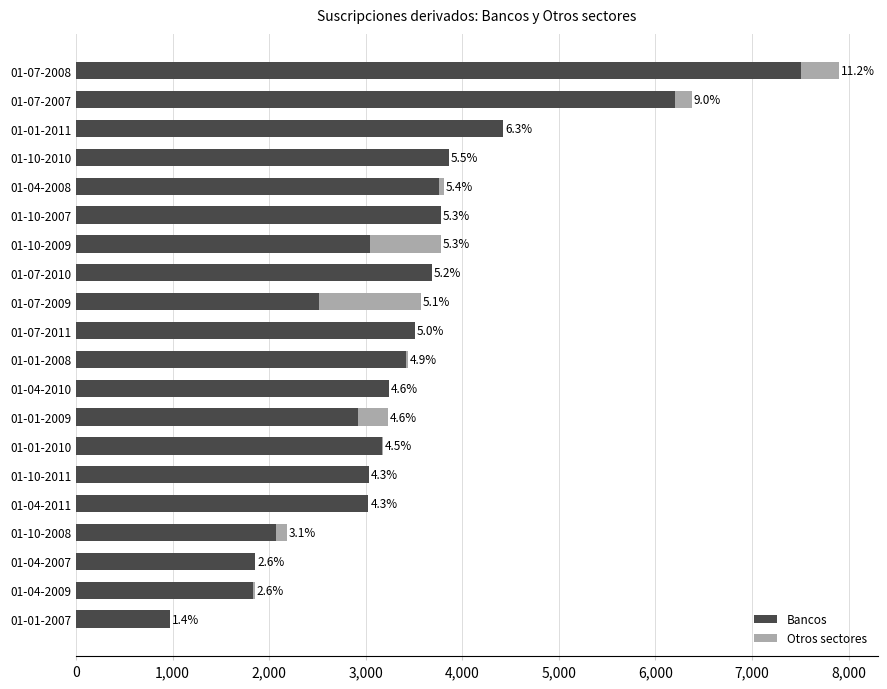

What are all the series names shown in the legend?

Bancos, Otros sectores